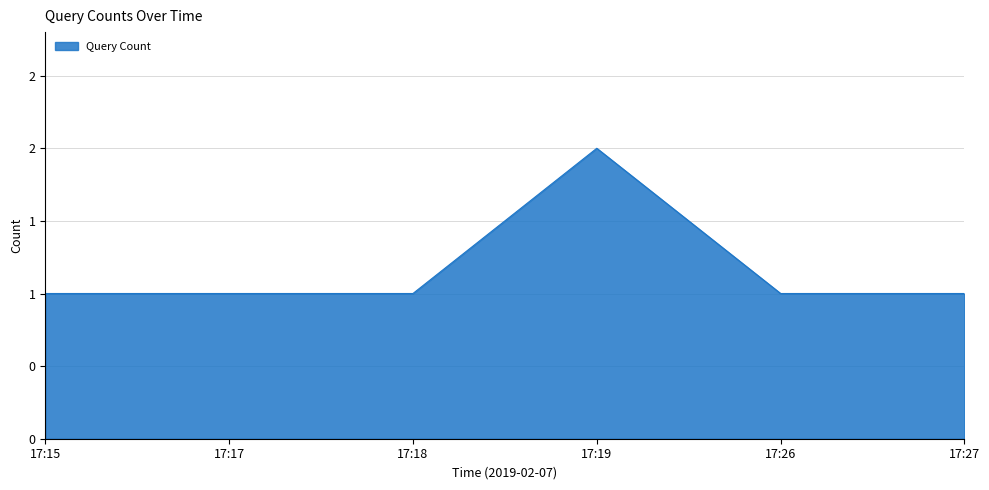

Does the chart display data point markers on the line(s)?

No